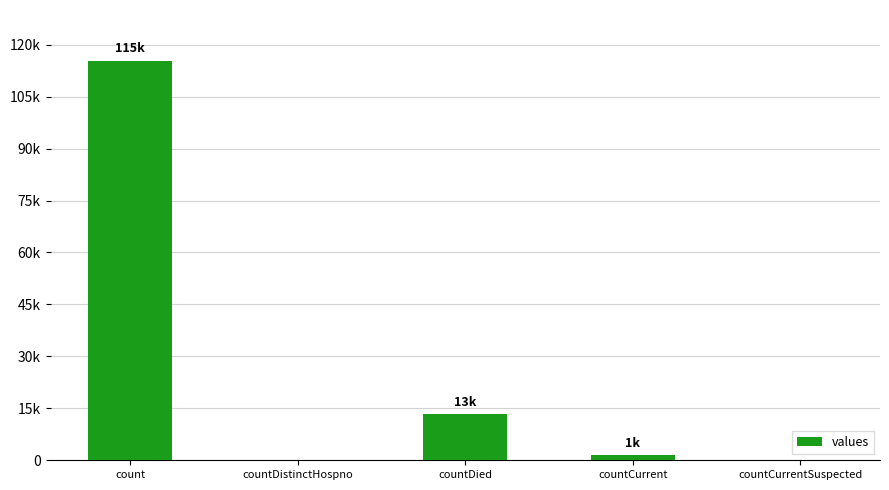

Is it true that the value at countCurrentSuspected is 40176?

False